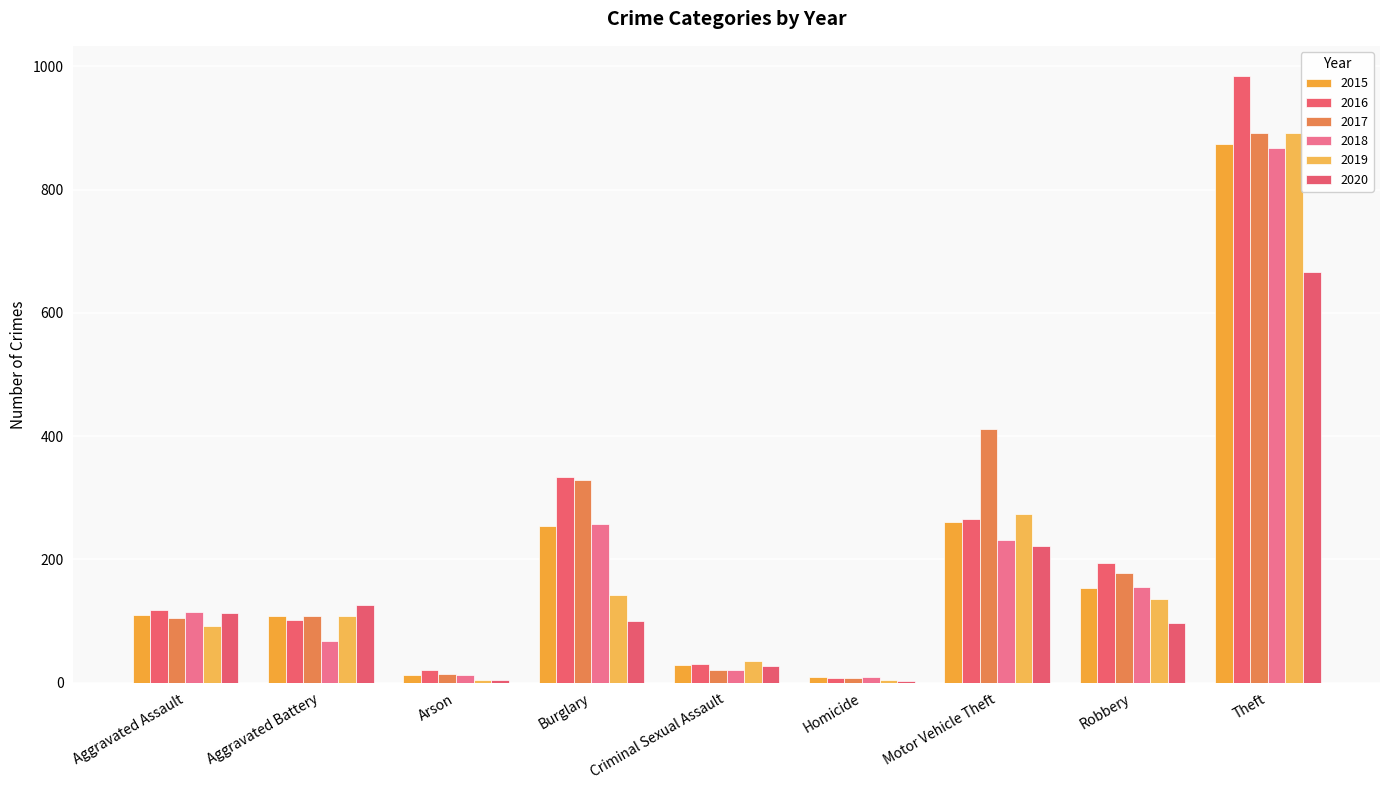

What is the total value across all series at Aggravated Battery?

619